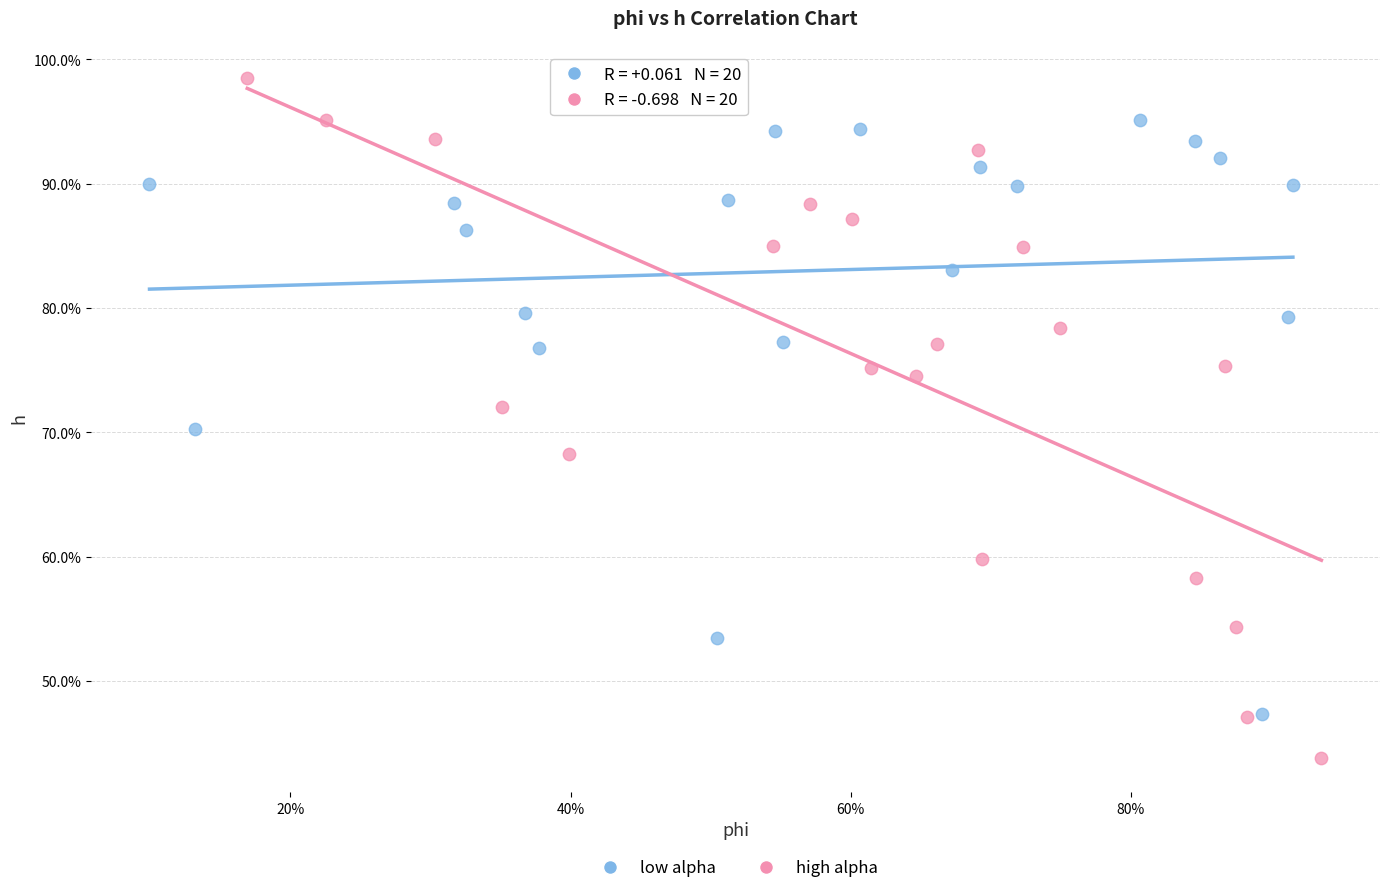

What are all the series names shown in the legend?

low alpha, high alpha